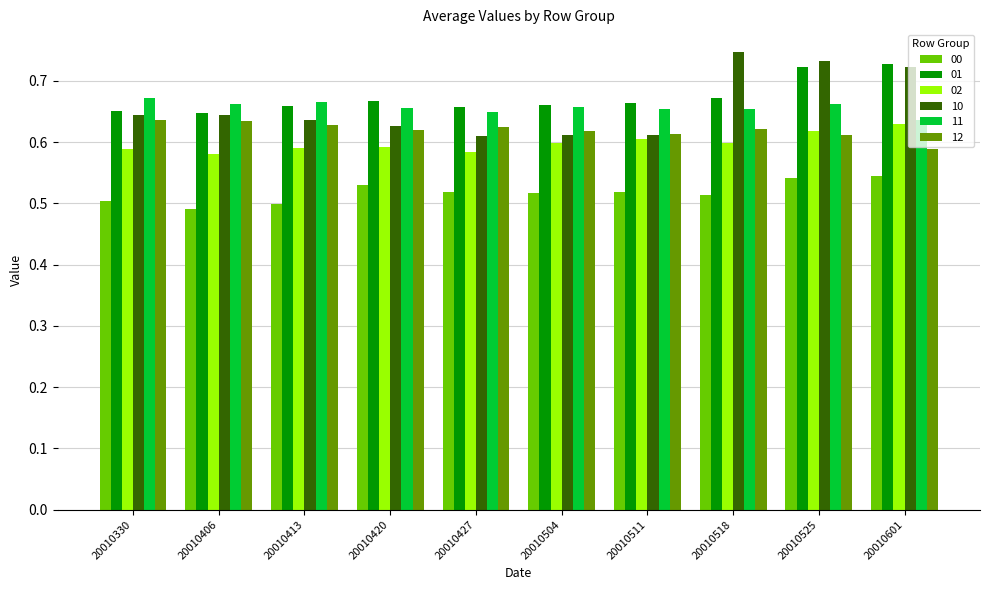

Count the 10 values in the range 0 to 1.

10